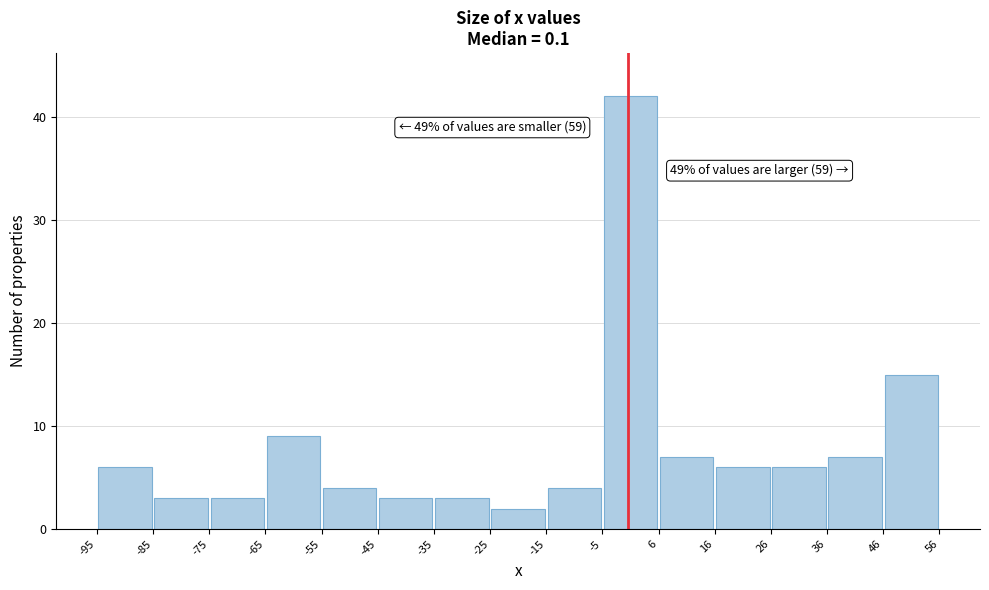

Which range on the x-axis has the tallest bar?

-5 to 6